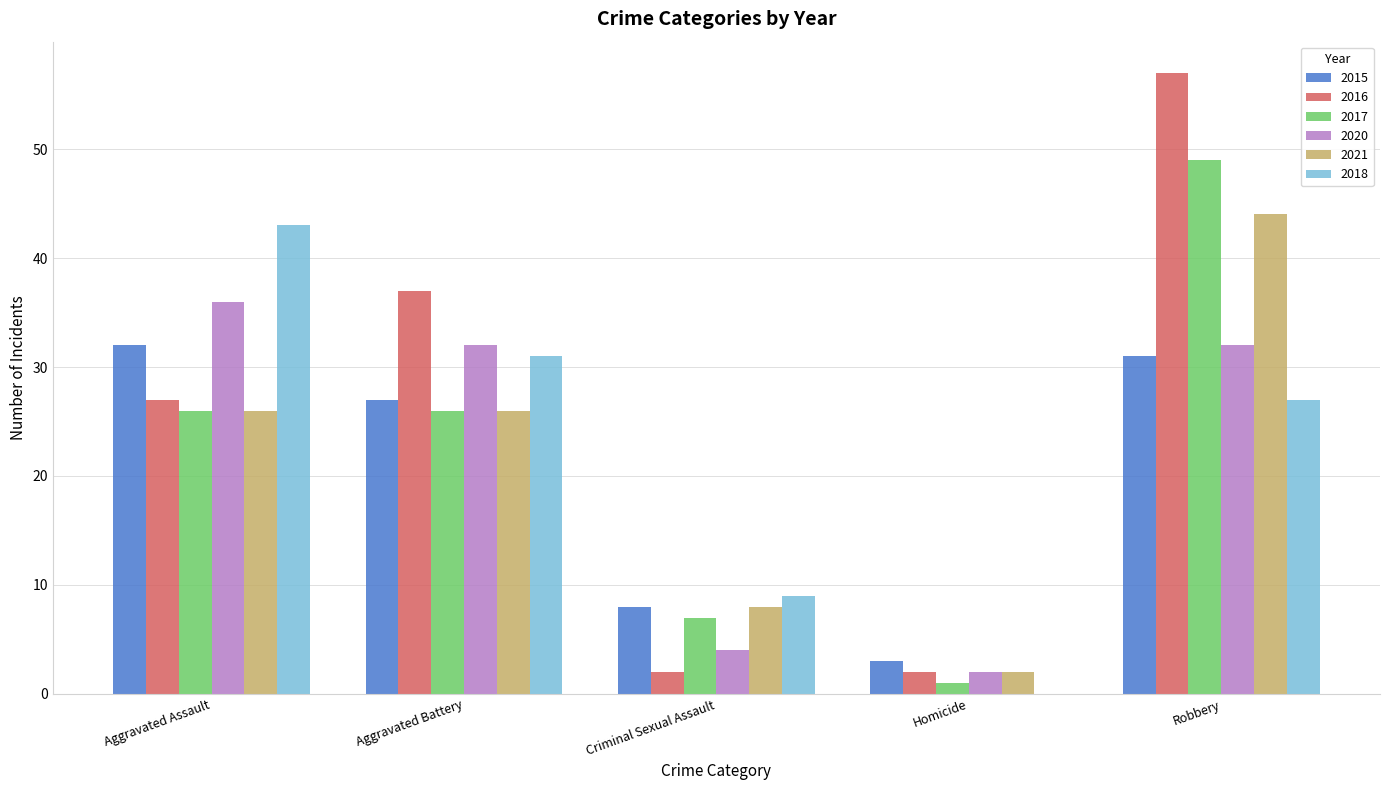

Reading right to left, list all the values displayed in this chart.

2015: Robbery=31	Homicide=3	Criminal Sexual Assault=8	Aggravated Battery=27	Aggravated Assault=32
2016: Robbery=57	Homicide=2	Criminal Sexual Assault=2	Aggravated Battery=37	Aggravated Assault=27
2017: Robbery=49	Homicide=1	Criminal Sexual Assault=7	Aggravated Battery=26	Aggravated Assault=26
2020: Robbery=32	Homicide=2	Criminal Sexual Assault=4	Aggravated Battery=32	Aggravated Assault=36
2021: Robbery=44	Homicide=2	Criminal Sexual Assault=8	Aggravated Battery=26	Aggravated Assault=26
2018: Robbery=27	Homicide=0	Criminal Sexual Assault=9	Aggravated Battery=31	Aggravated Assault=43